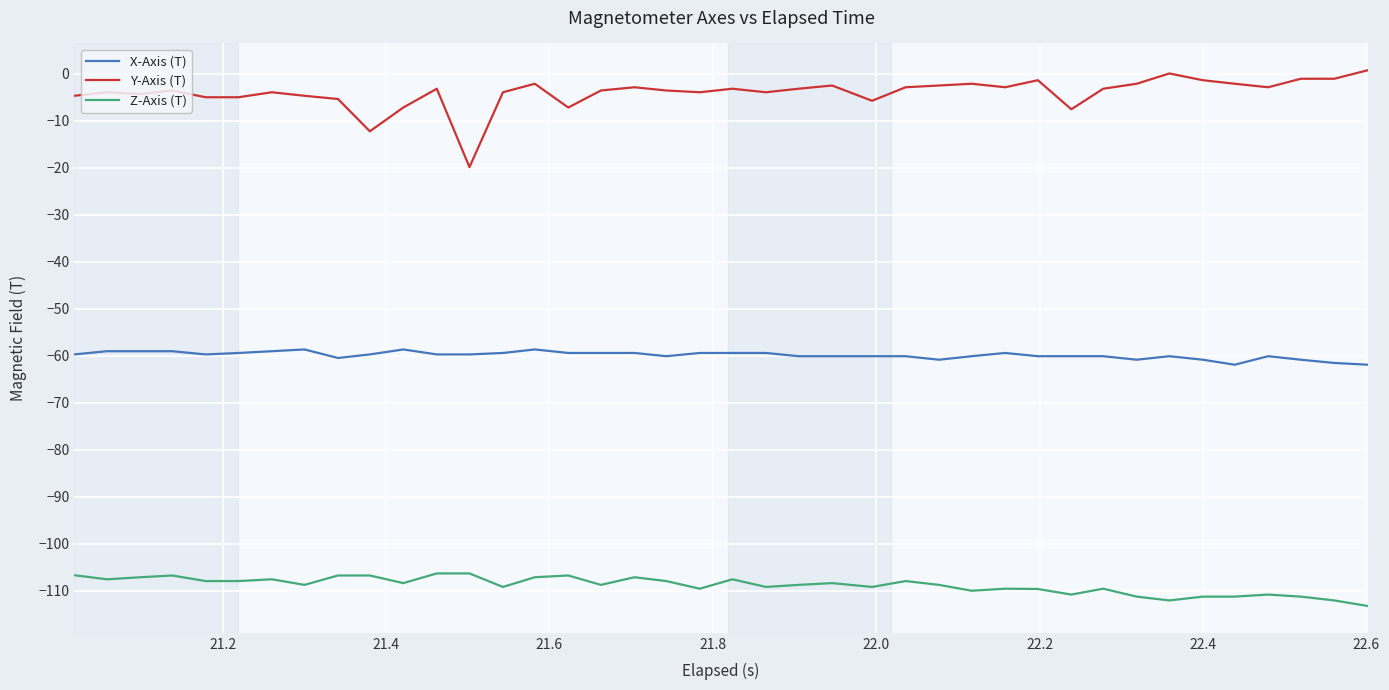

What are all the series names shown in the legend?

X-Axis (T), Y-Axis (T), Z-Axis (T)